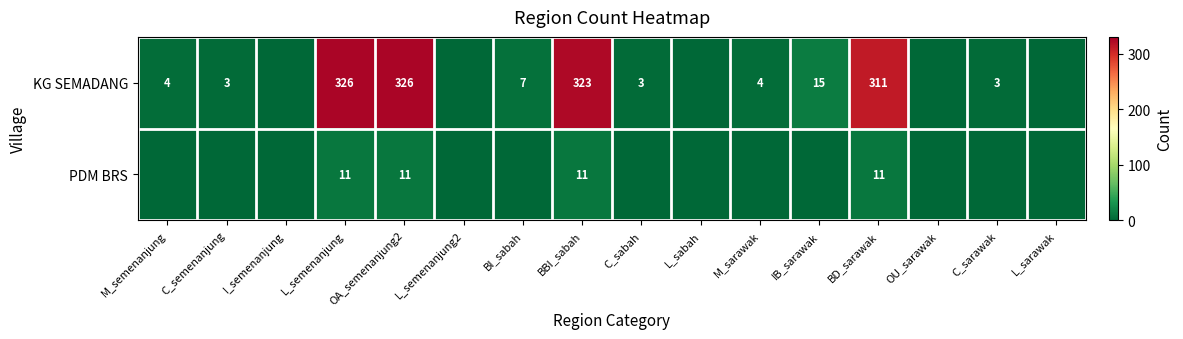

How many distinct data groups are displayed?

2